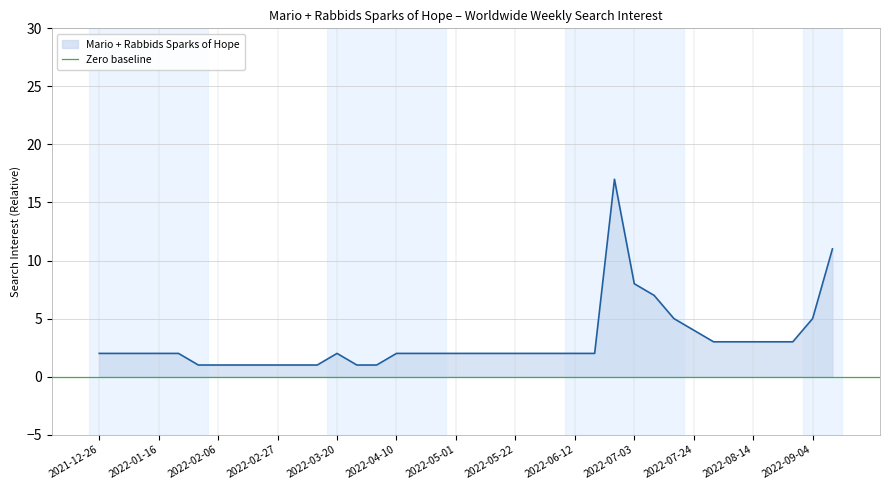

What is the value of the 7th point from the left?

1